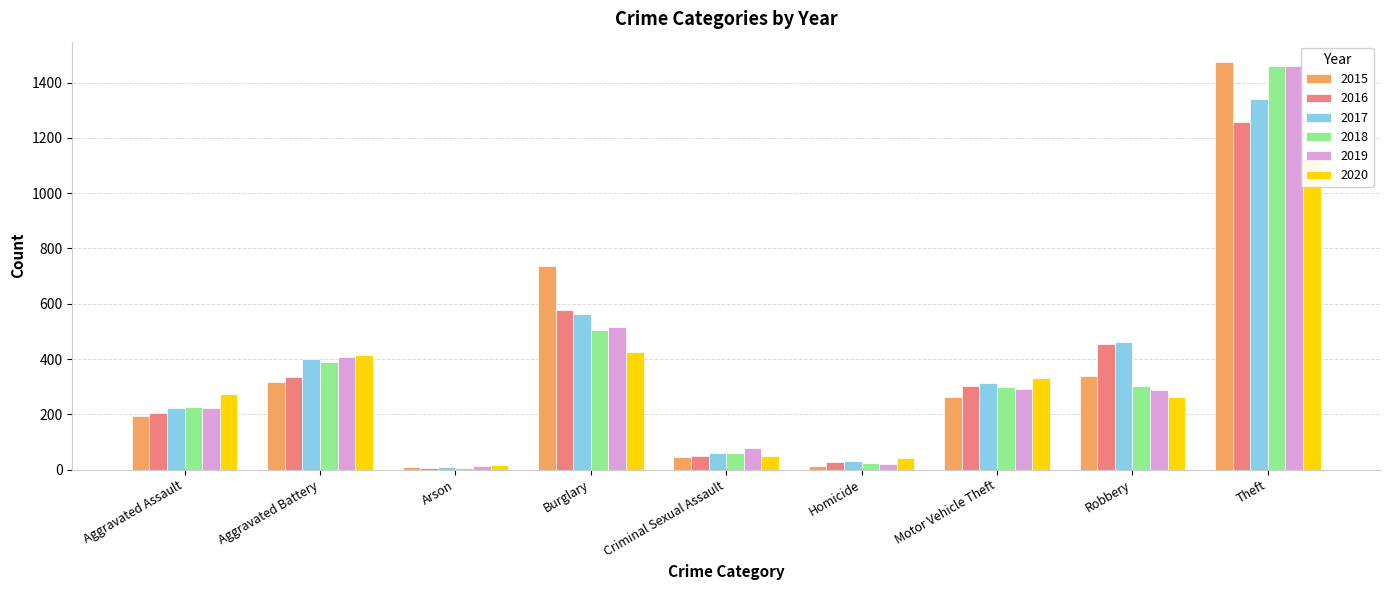

Where does the 2018 series first go above 298?

Aggravated Battery